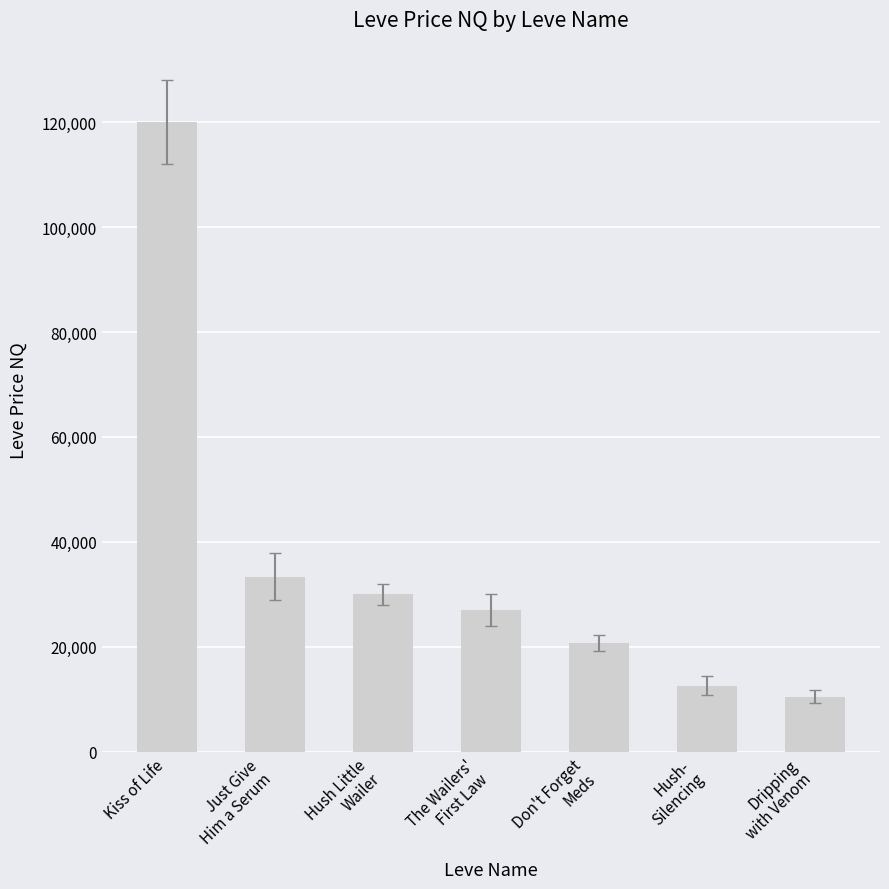

Reading left to right, extract all data points from this chart.

120000.0	33377.1	29970.0	26997.0	20700.0	12549.5	10497.0